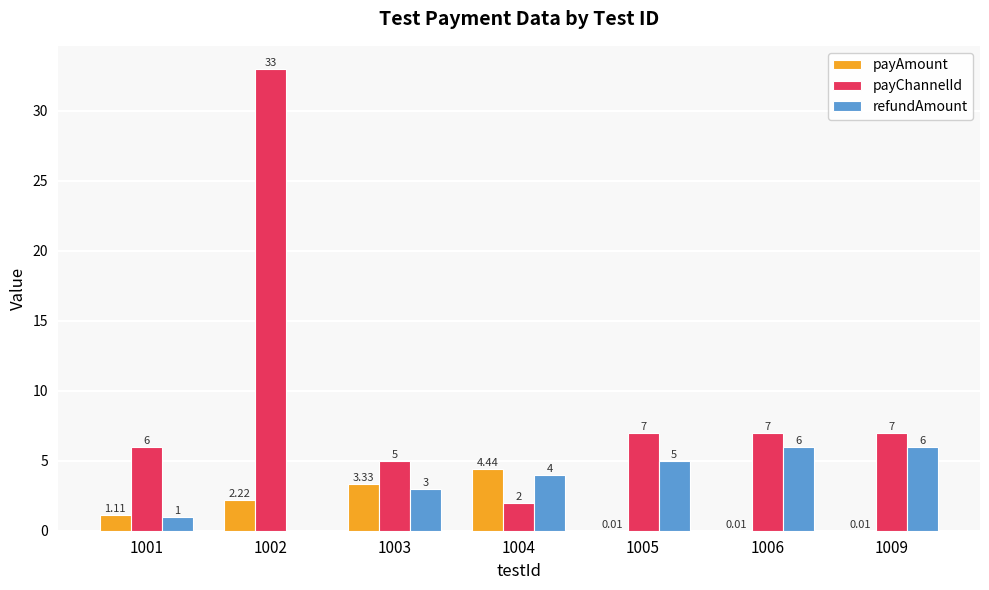

At which category is the sum across all series the highest?

1002